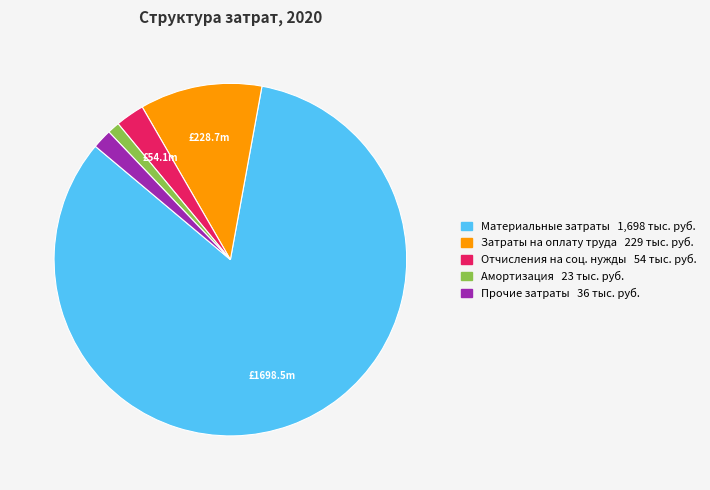

Is there any slice that represents more than half of the pie?

Yes